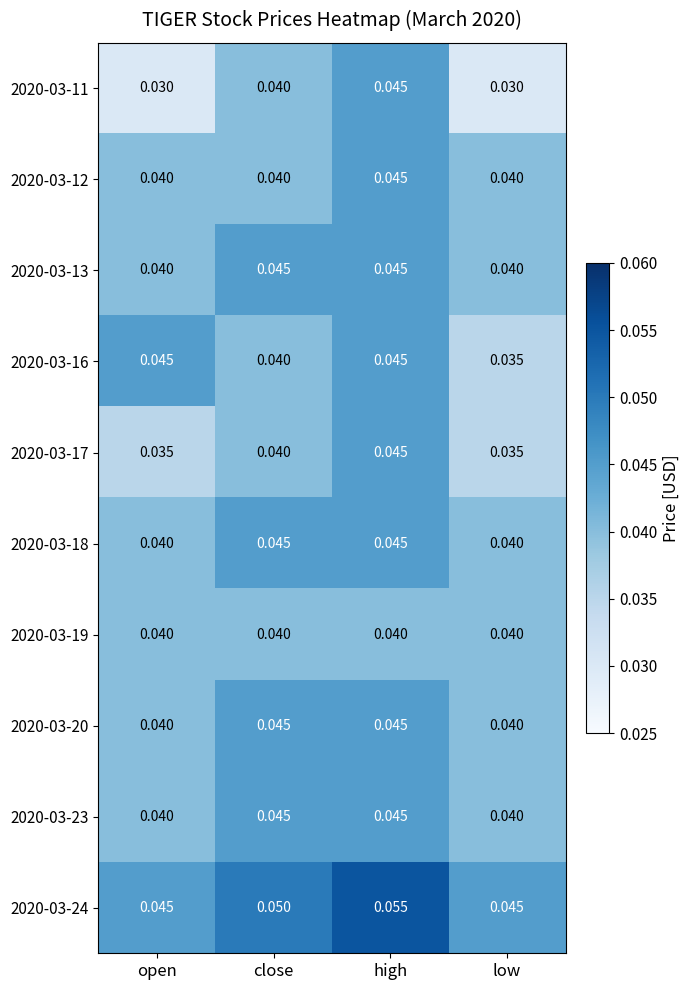

Is the value of 2020-03-20 at open greater than the value of 2020-03-16 at high?

No